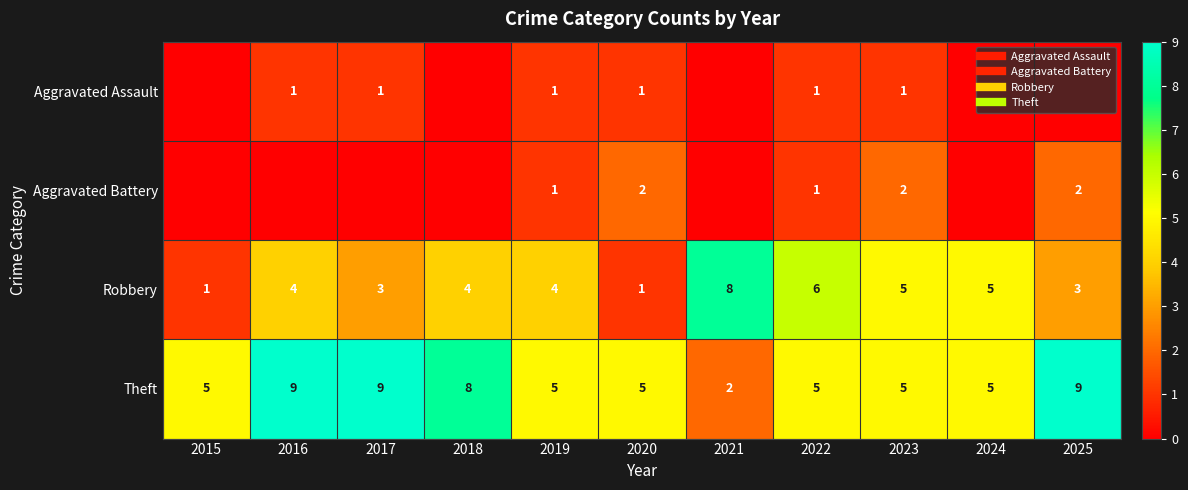

The Robbery series shows 5 at 2019. True or false?

False